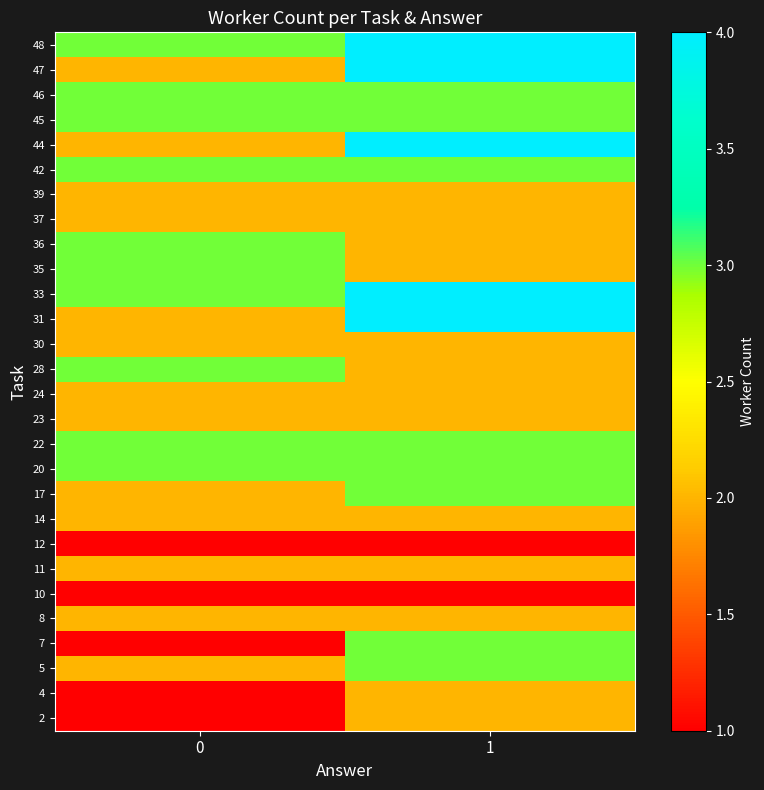

Rank the series by their maximum value, from lowest to highest.

10, 12, 2, 4, 8, 11, 14, 23, 24, 30, 37, 39, 5, 7, 17, 20, 22, 28, 35, 36, 42, 45, 46, 31, 33, 44, 47, 48